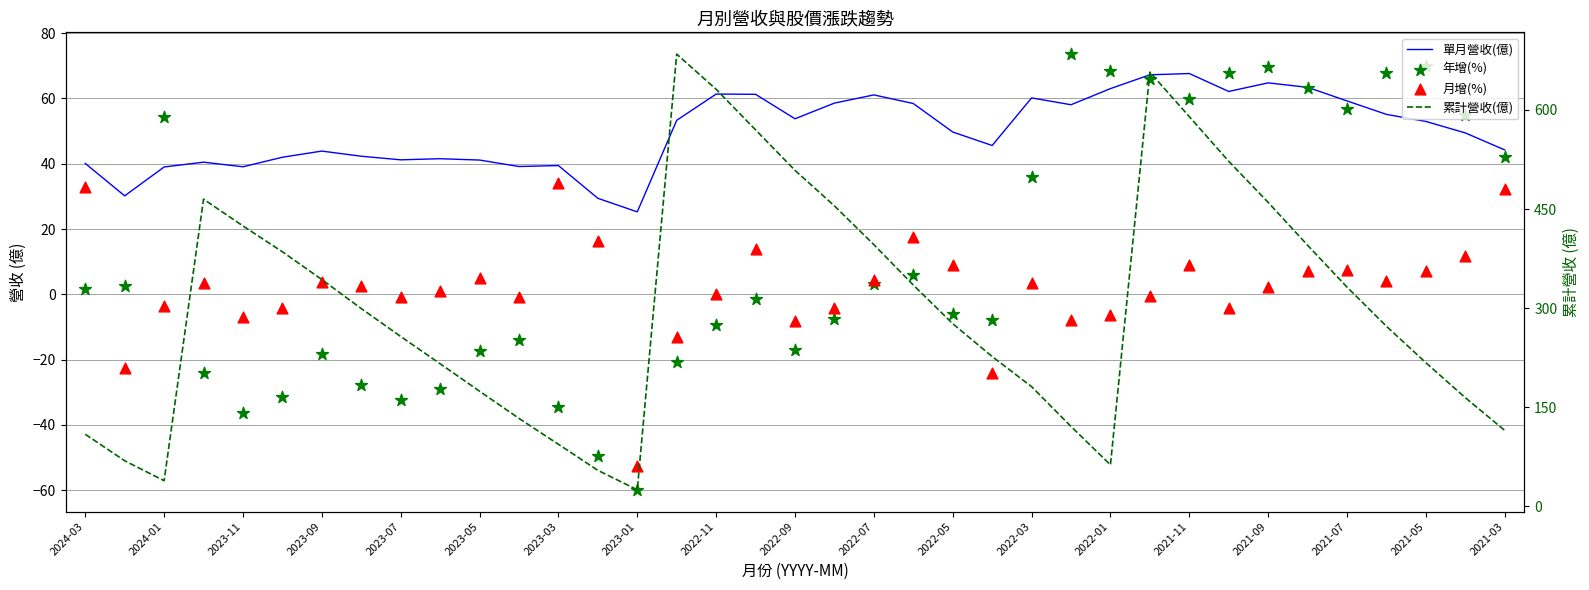

What are all the series names shown in the legend?

單月營收(億), 年增(%), 月增(%), 累計營收(億)